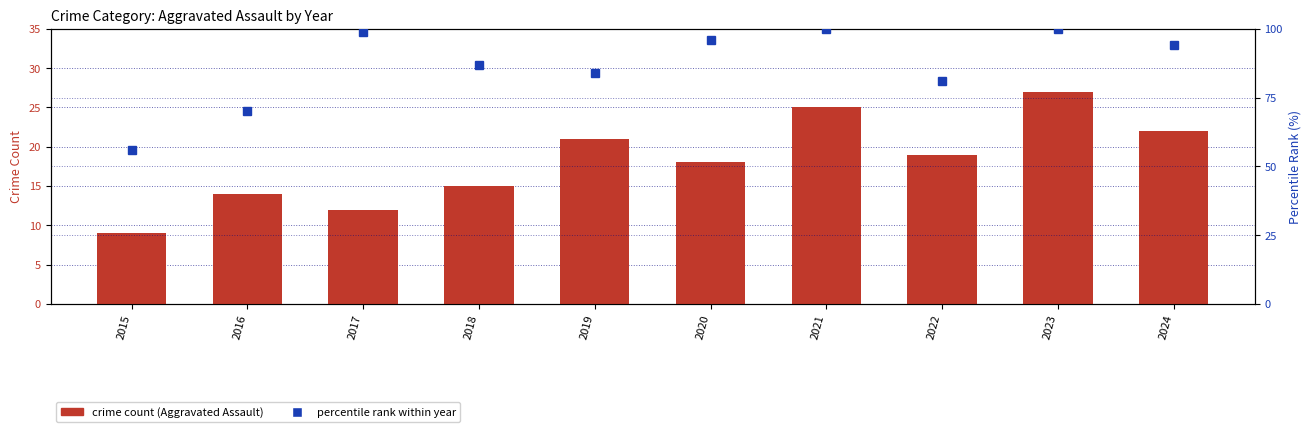

List the series in order of their peak value, highest first.

percentile rank within year, crime count